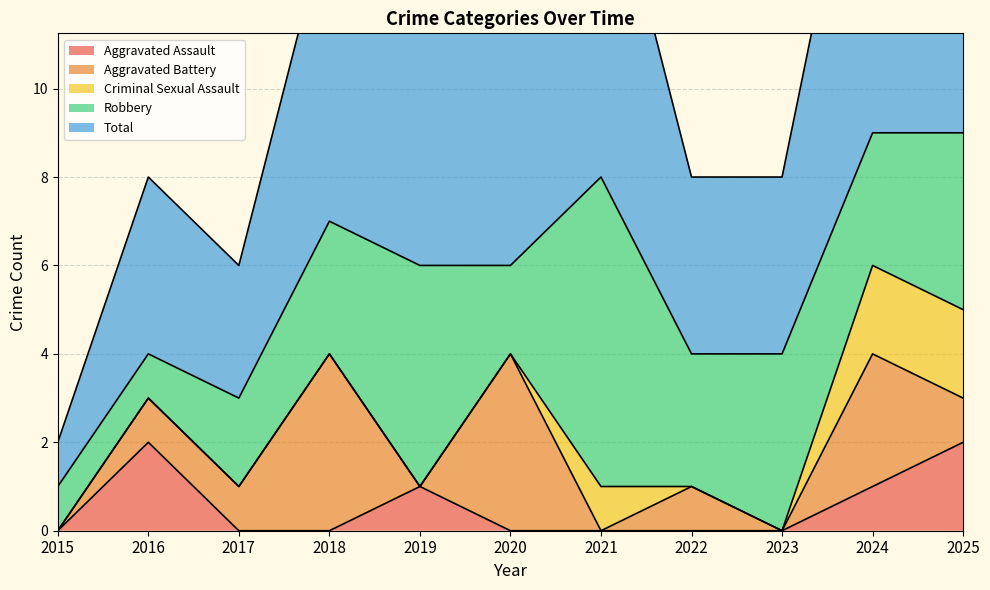

Rank the series at 2019 from highest to lowest value.

Total, Robbery, Aggravated Assault, Aggravated Battery, Criminal Sexual Assault